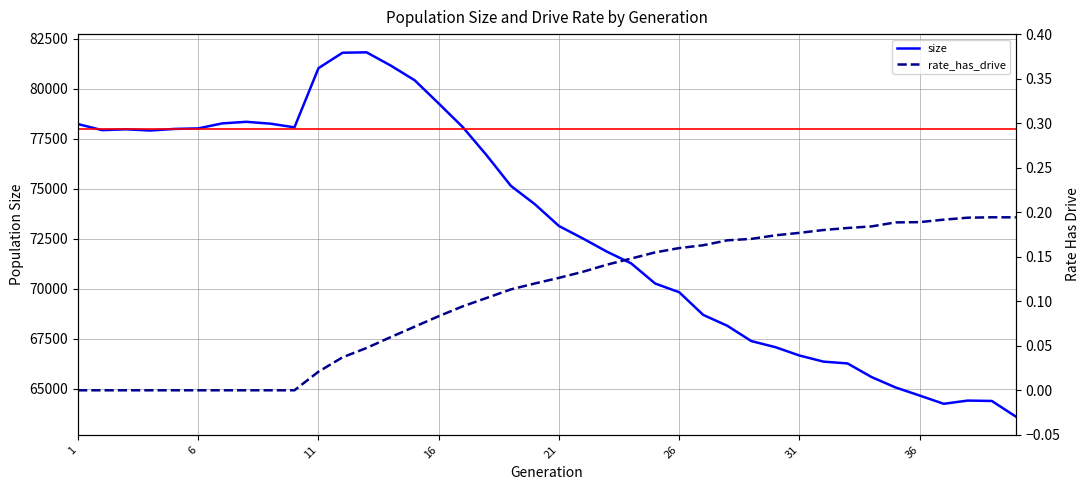

How many interior local valleys does the size series have?

4